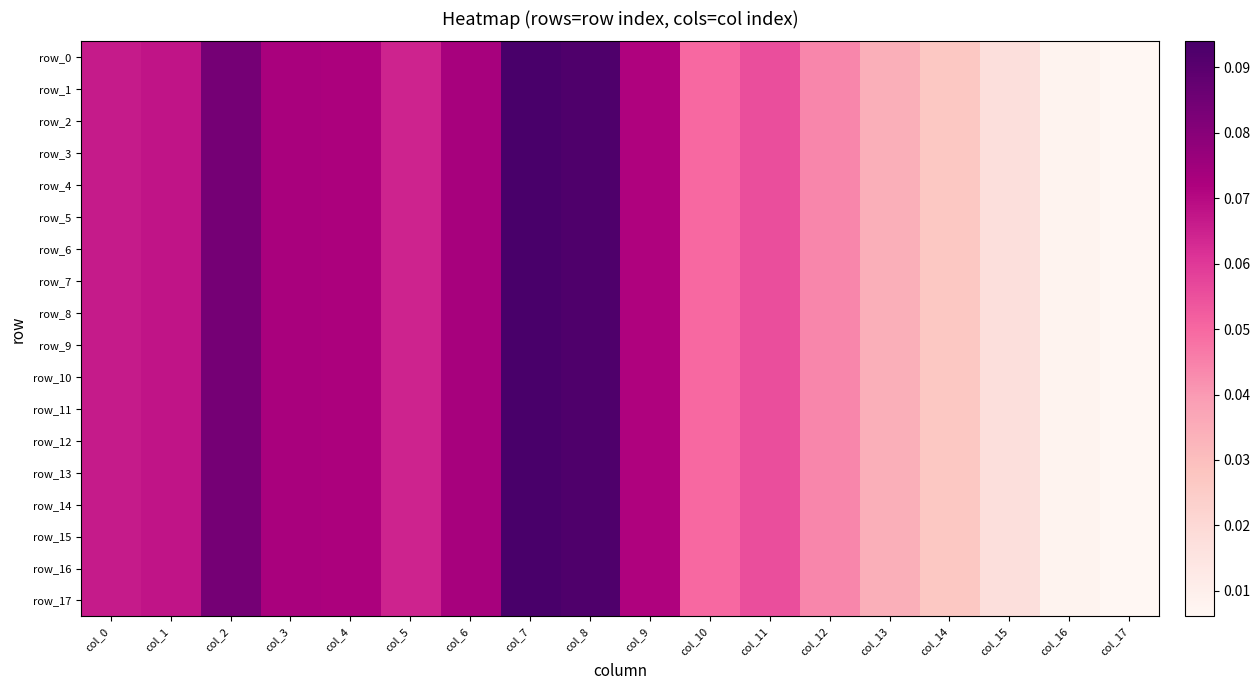

What is the maximum value for row_12?

0.1